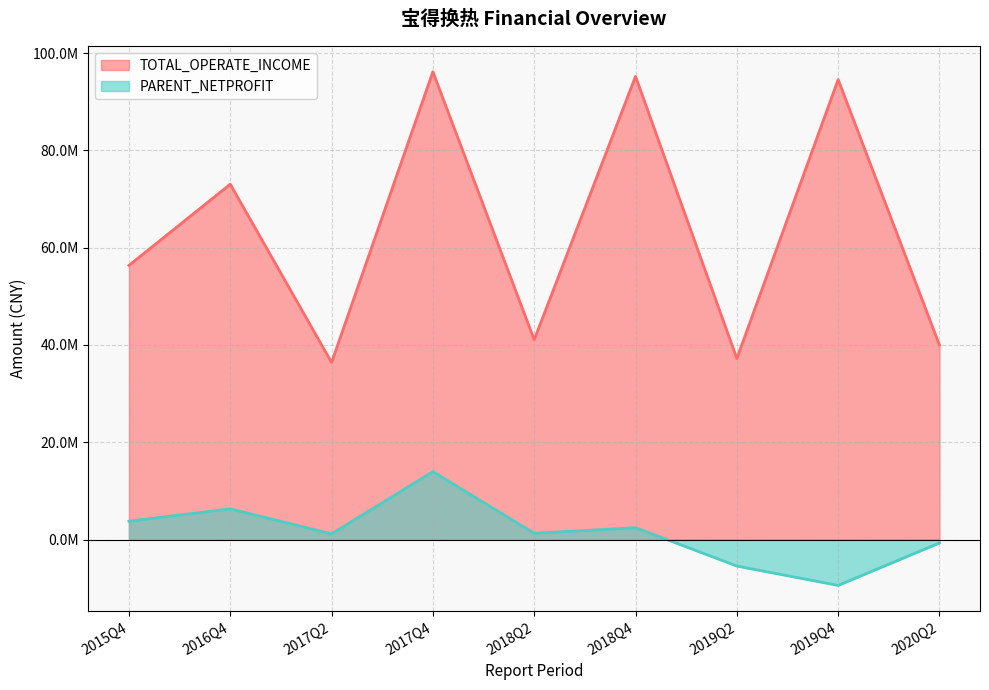

At how many categories does at least one series exceed 57615468?

4